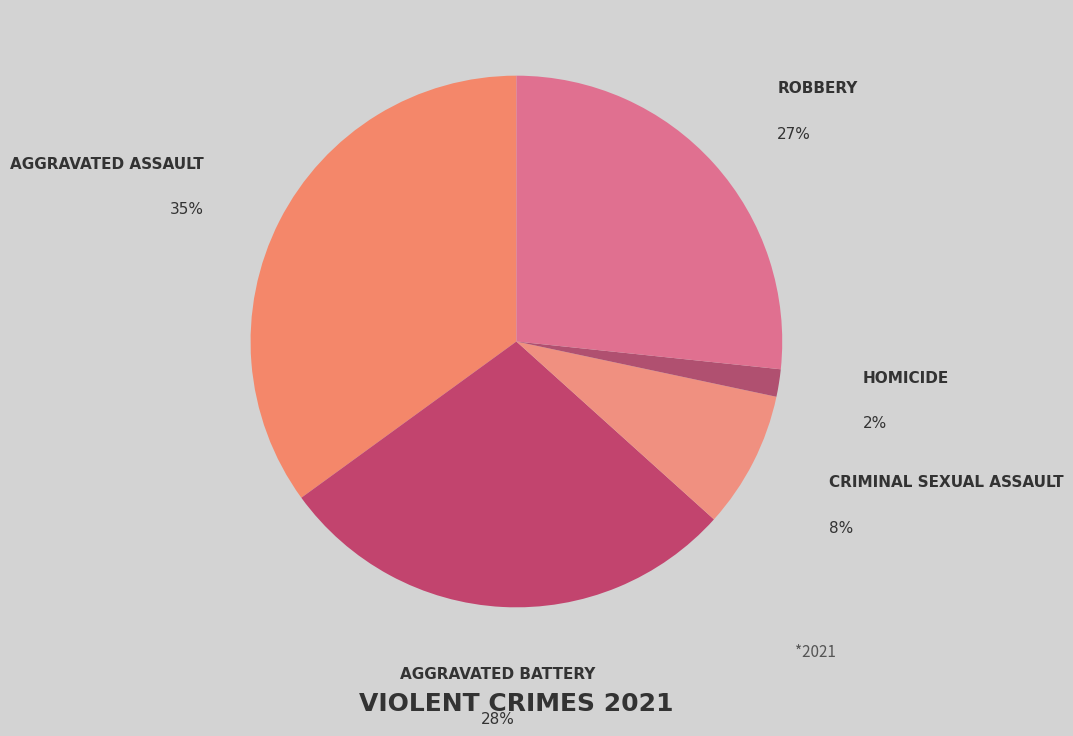

Is Aggravated Assault the majority of the pie?

No